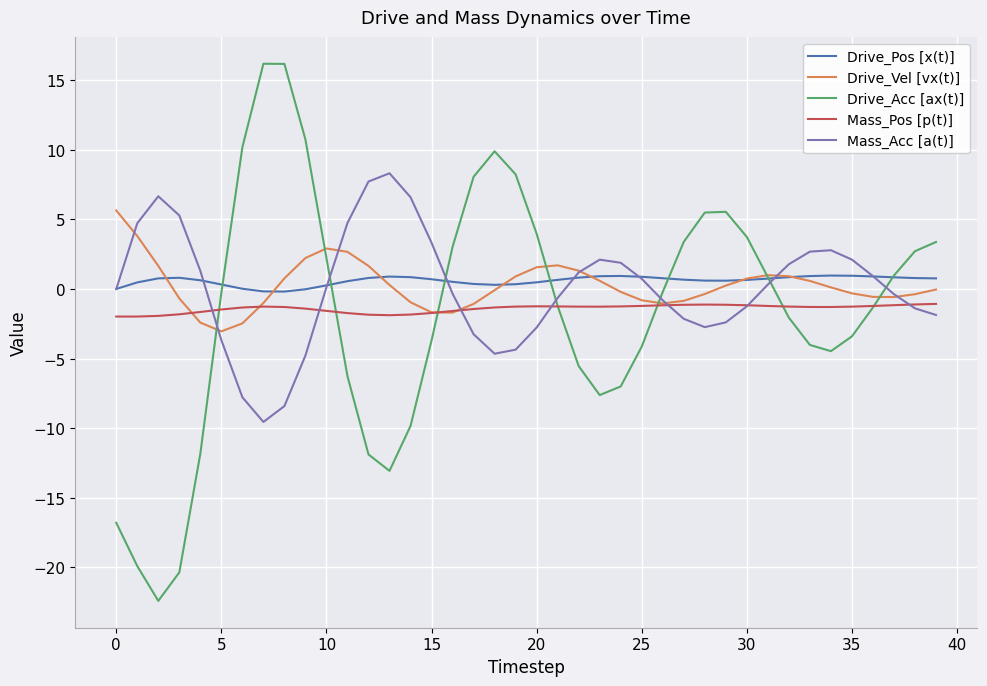

What is the maximum value shown in the chart?

16.2